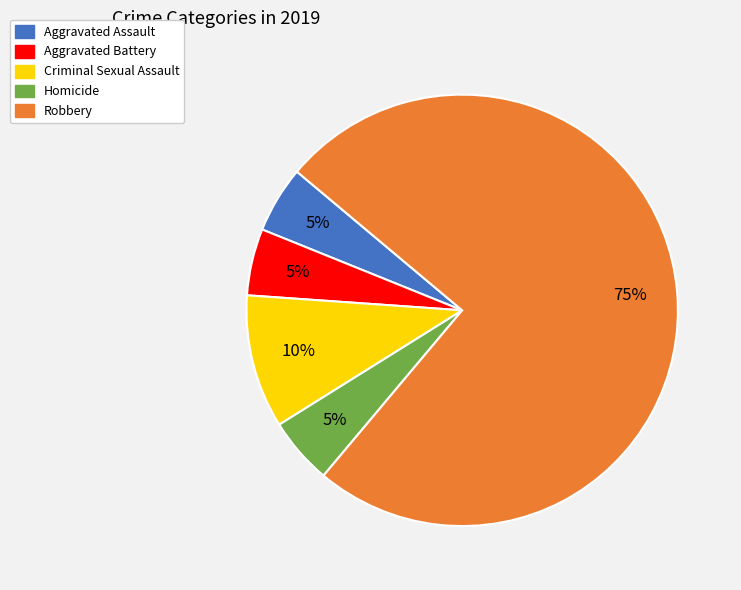

Is there a majority slice in this chart?

Yes